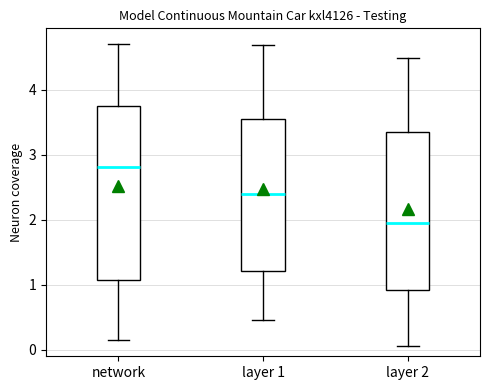

Where is the upper edge of the box for layer 1 on the y-axis? The values are not printed on the chart, so give them approximately, as read against the axis.

3.5